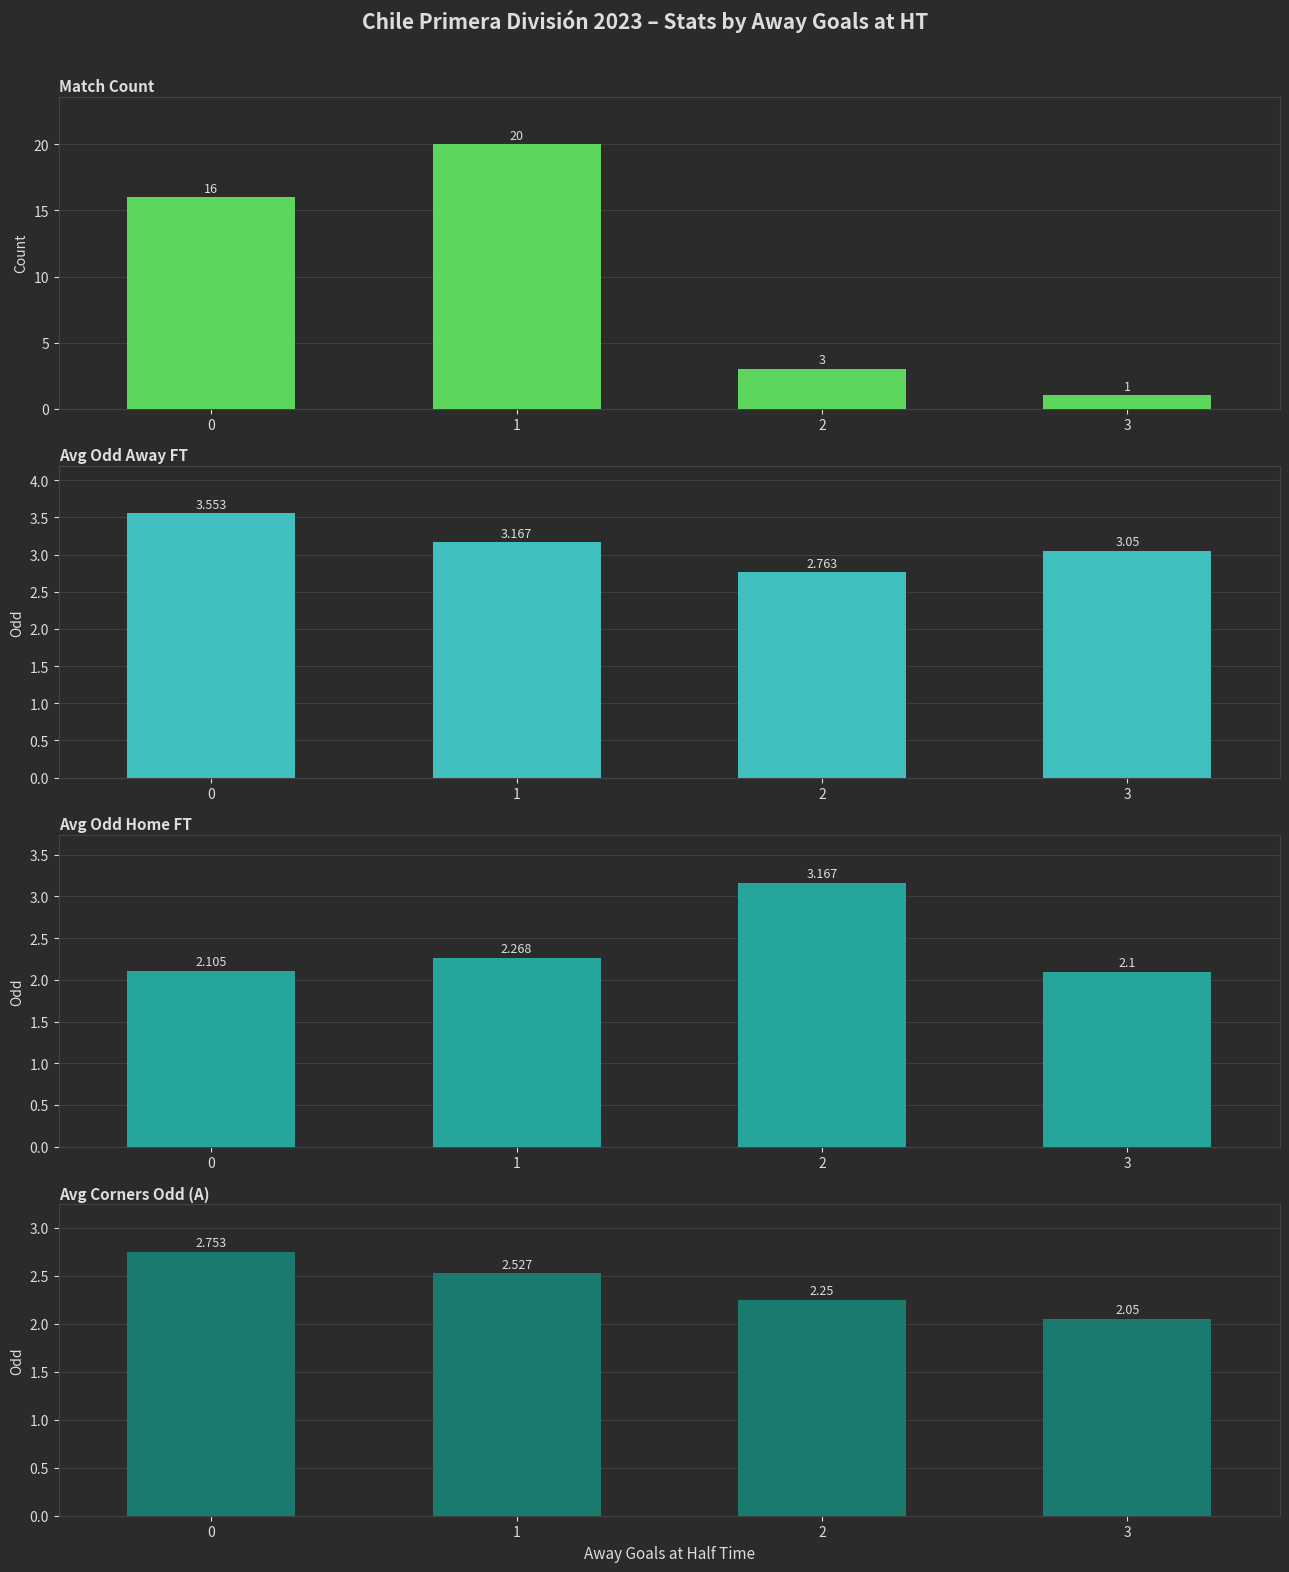

What is the difference between the second highest and second lowest values in the Match Count series?

13.0